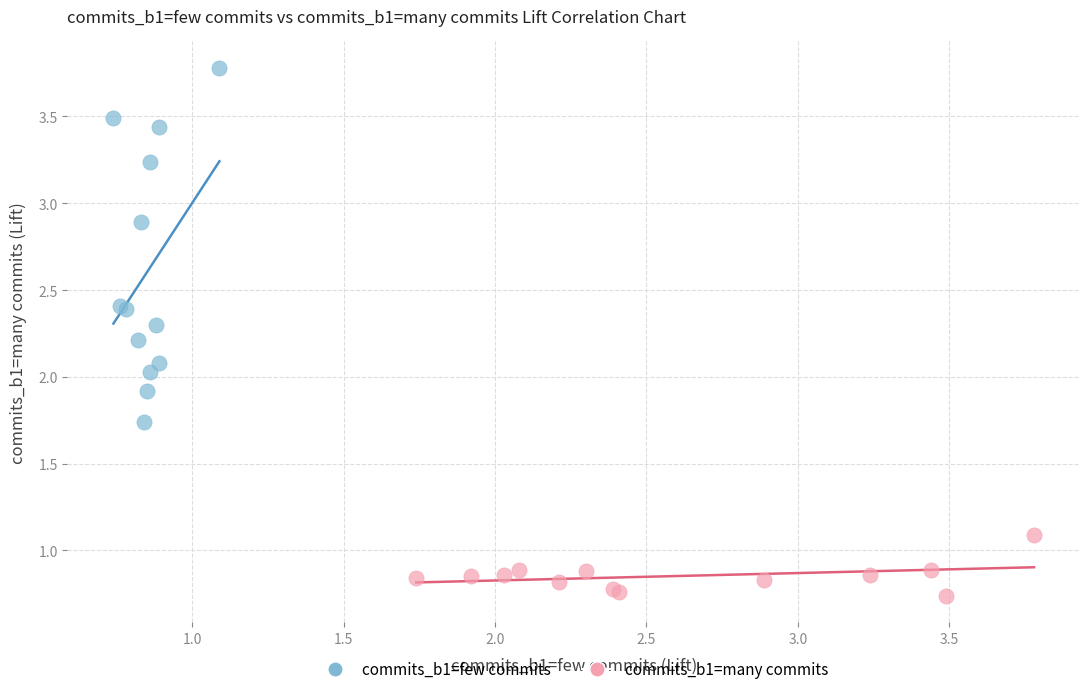

Which series contains the highest Y value?

commits_b1=few commits